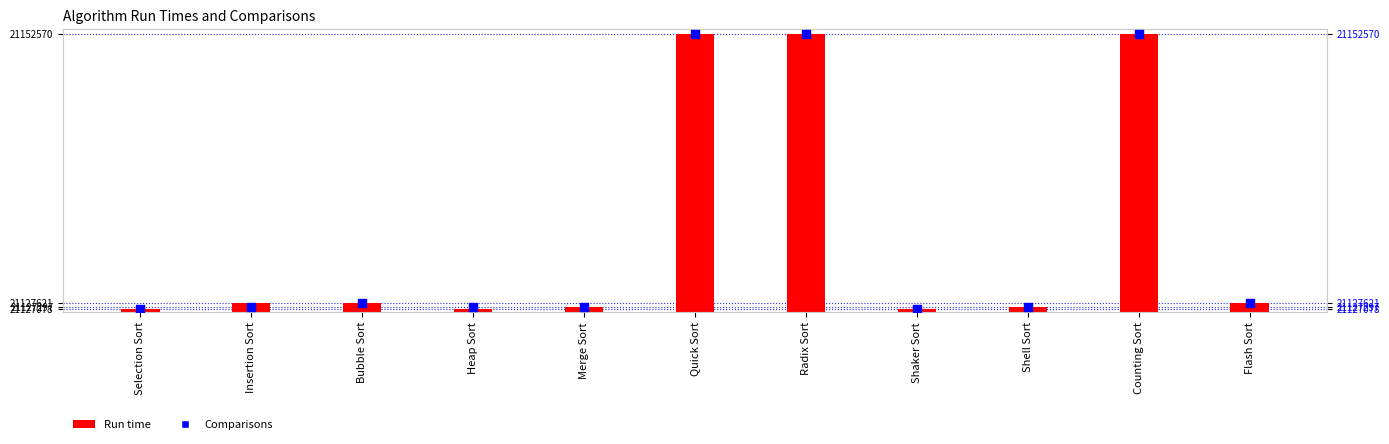

What are all the series names shown in the legend?

Run time, Comparisons